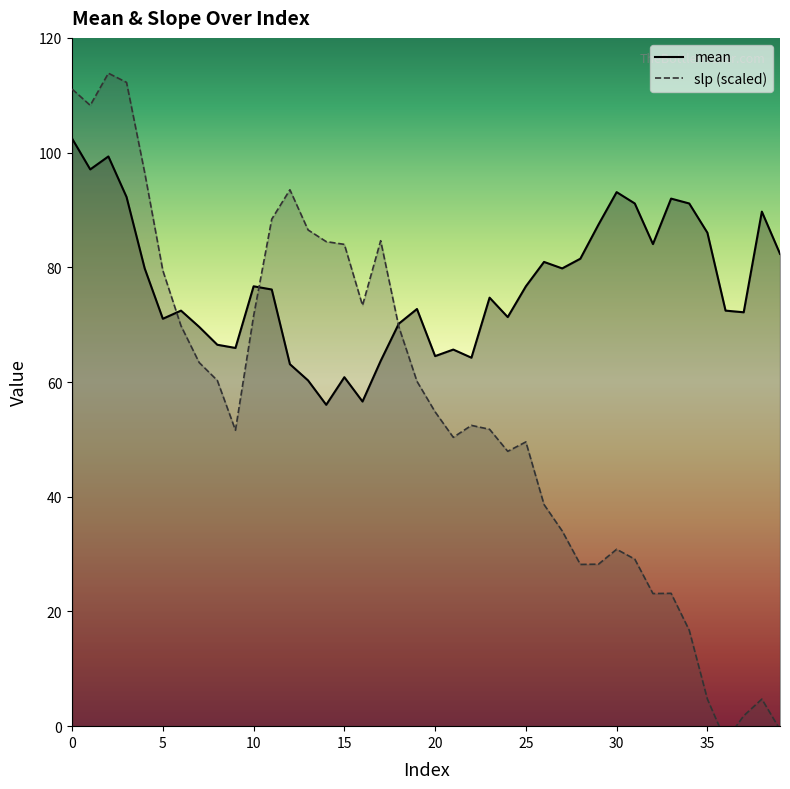

Which label corresponds to the smallest value in the chart?

36